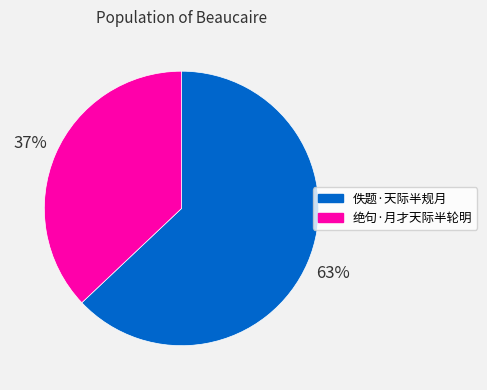

Is the sum of 佚题·天际半规月 and 绝句·月才天际半轮明 greater than half?

Yes